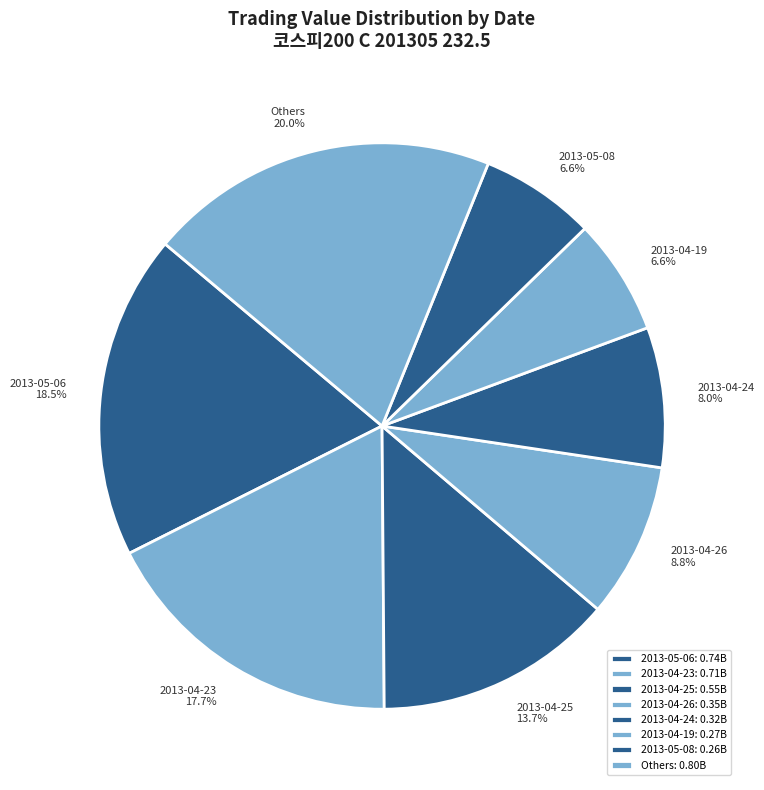

Between 2013-04-23 and 2013-05-08, which is larger?

2013-04-23